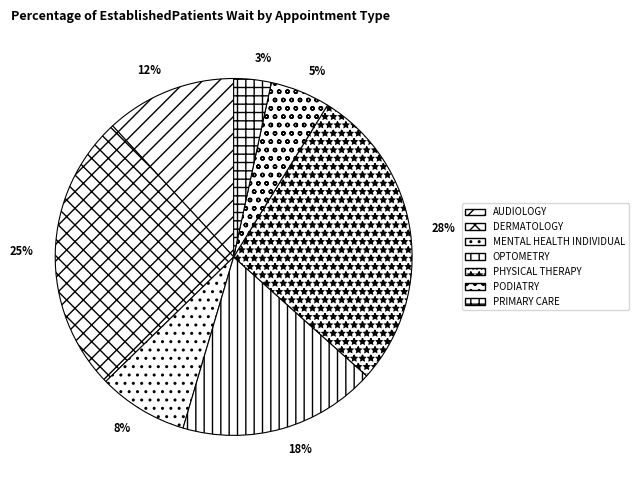

To the nearest percent, what is the difference between the MENTAL HEALTH INDIVIDUAL and DERMATOLOGY slice percentages?

17%